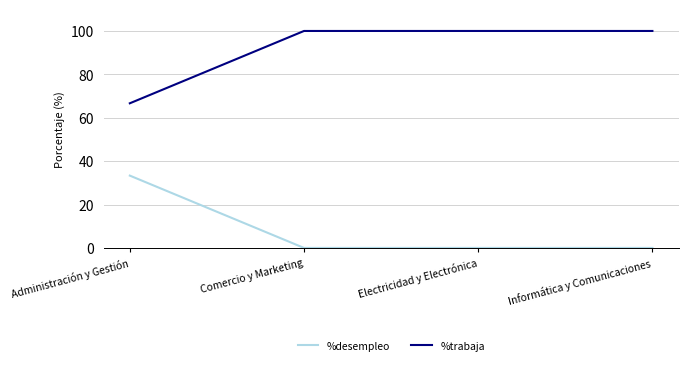

True or false: %desempleo and %trabaja cross at least once.

False